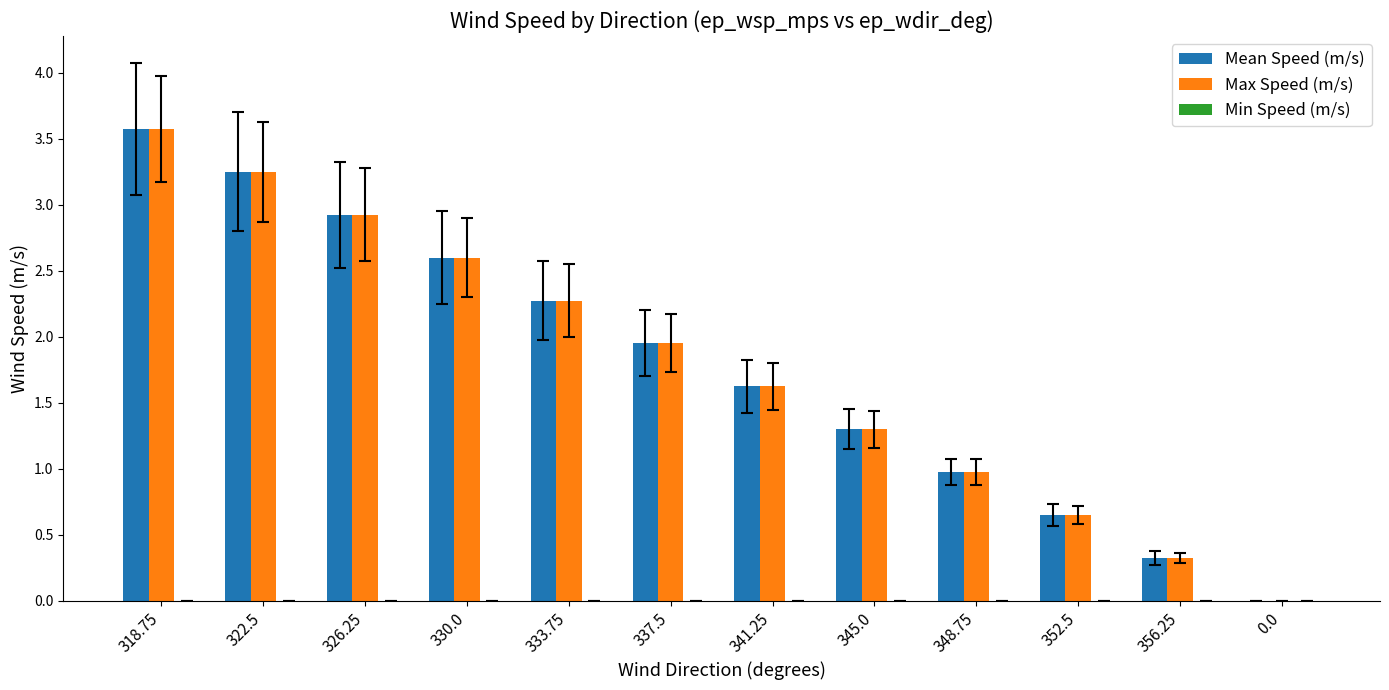

Is it true that Max Speed (m/s) equals 3.1 at 337.5?

False